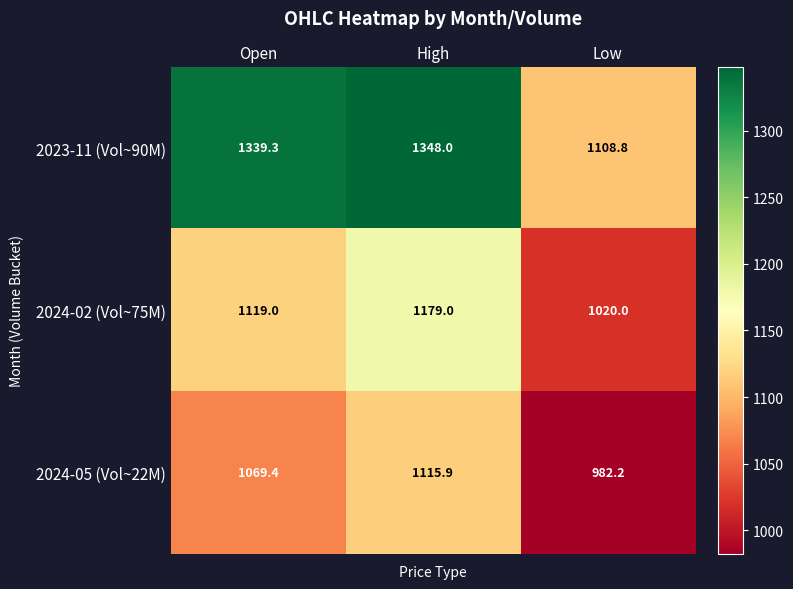

Rank the series at Open from lowest to highest value.

2024-05 (Vol~22M), 2024-02 (Vol~75M), 2023-11 (Vol~90M)